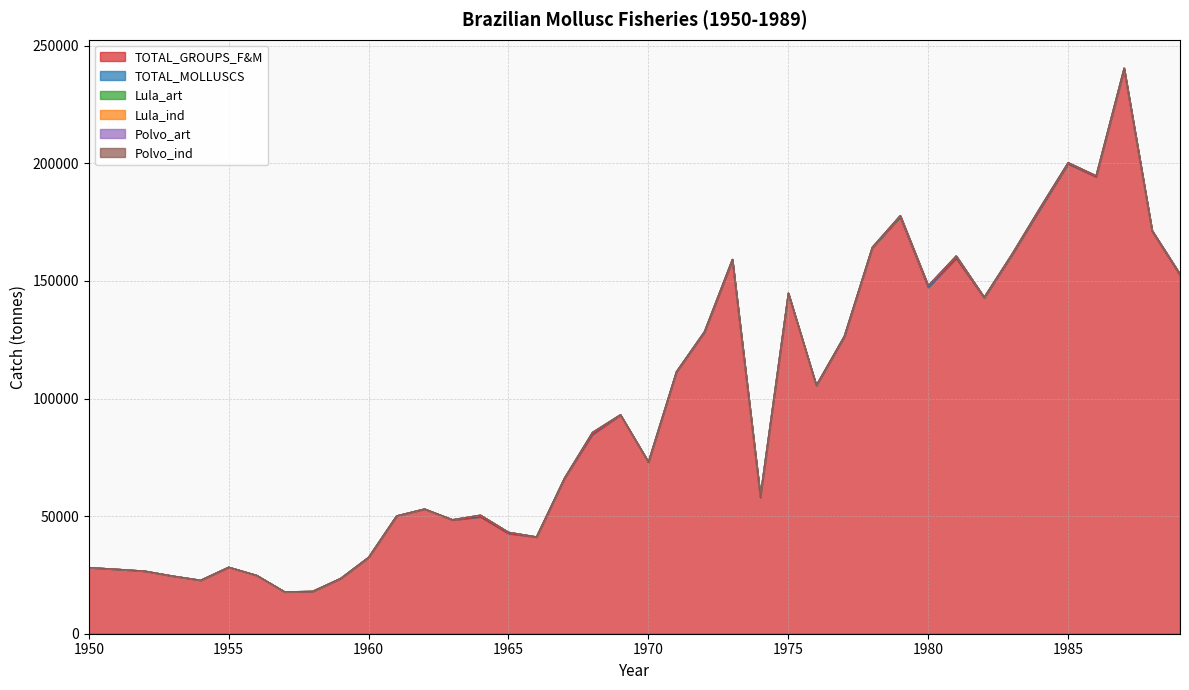

Which category has the lowest value in the TOTAL_MOLLUSCS series?

1950